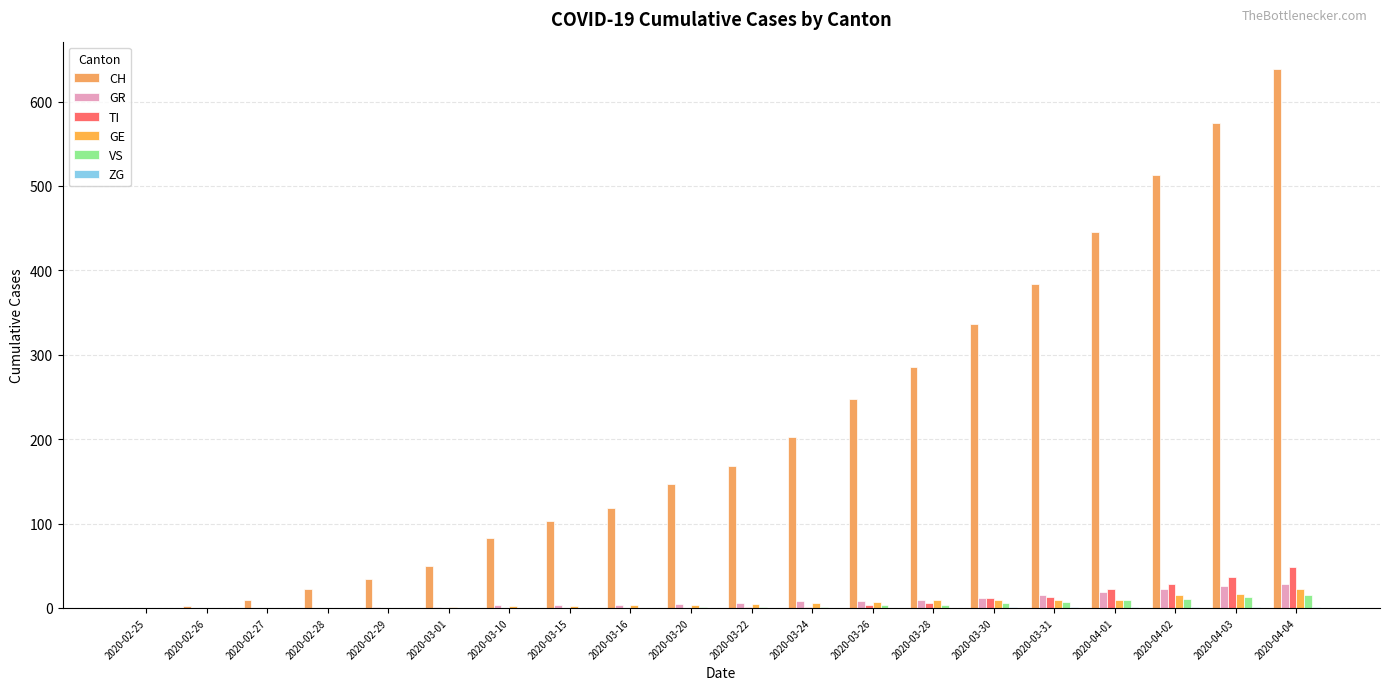

Which series changed the most between 2020-02-27 and 2020-02-29?

CH